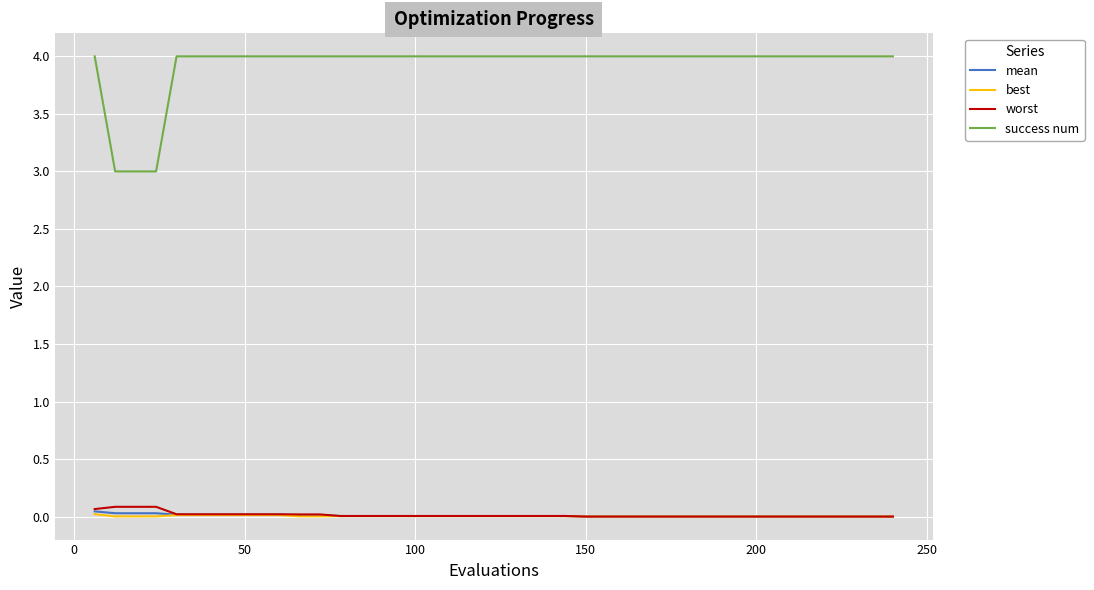

What is the lowest value of the success num series?

3.0